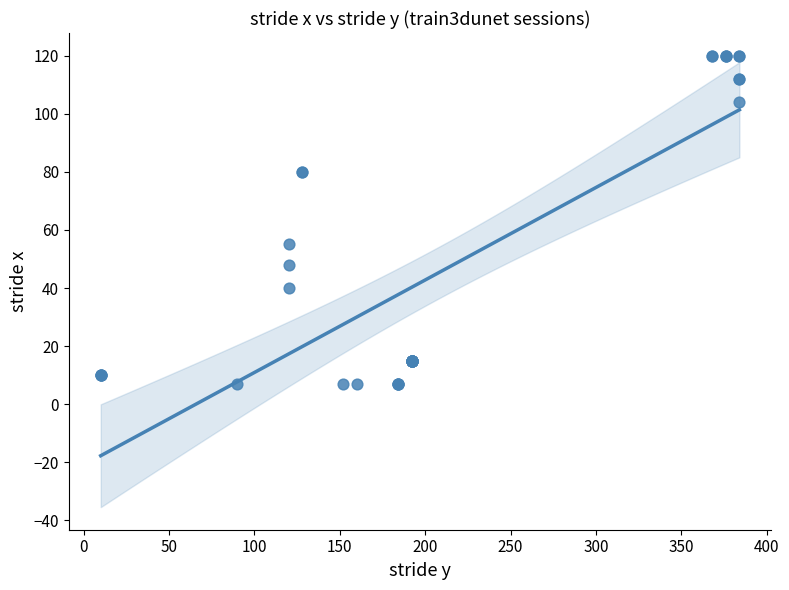

What Y value in the scatter plot is closest to 63?

55